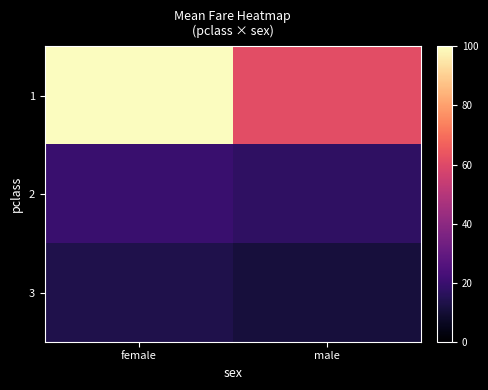

Rank the series by their maximum value, from highest to lowest.

1, 2, 3